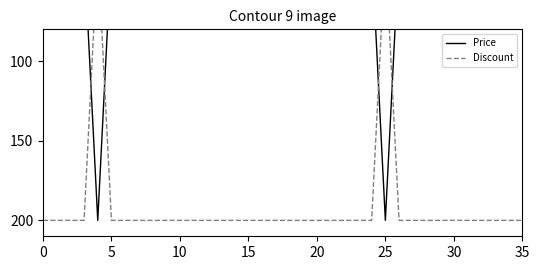

What is the difference between the second highest and second lowest values in the Discount series?

170.0